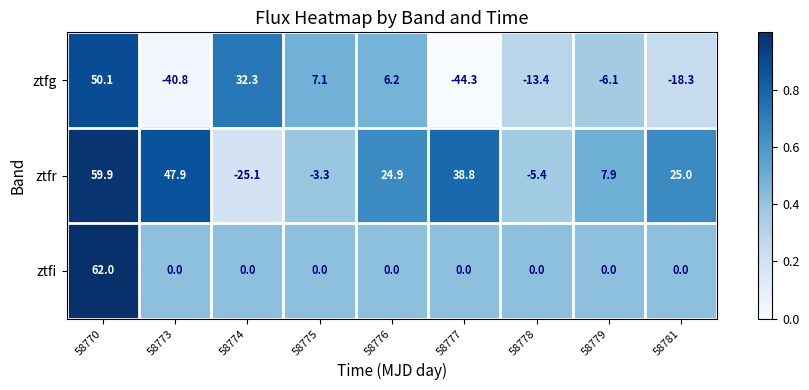

True or false: ztfi has a value of 0.0 at 58779.

True